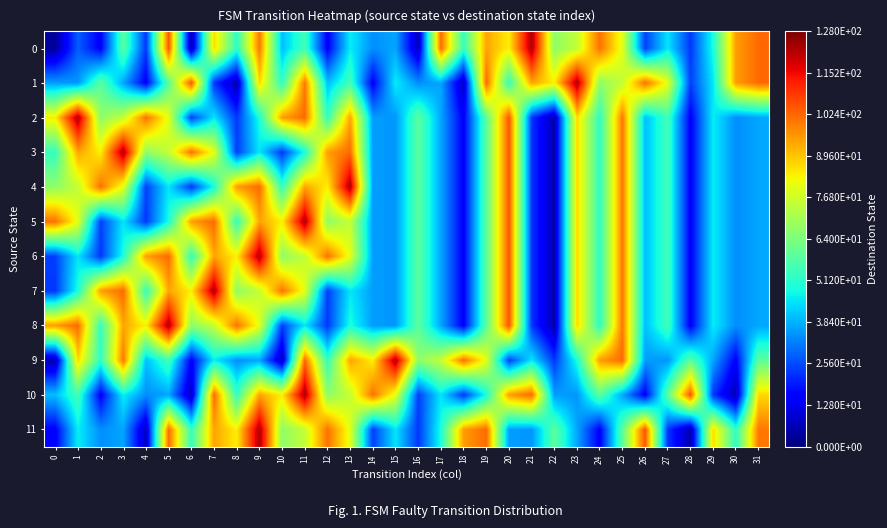

What is the total value across all series at 15?

576